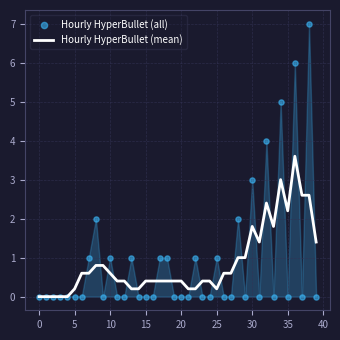

Which series has the widest spread of Y values?

Hourly HyperBullet (all)